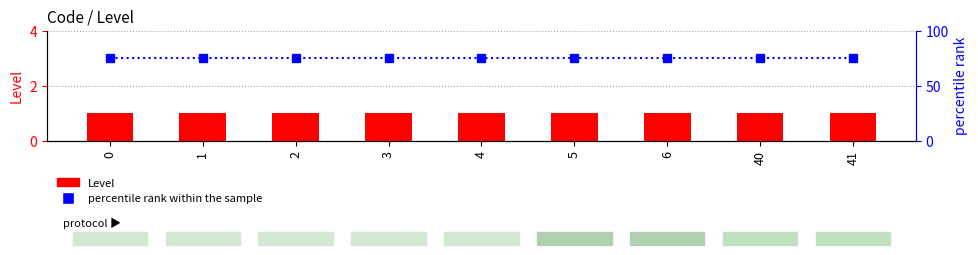

Between 3 and 41, which series saw the biggest shift?

Level